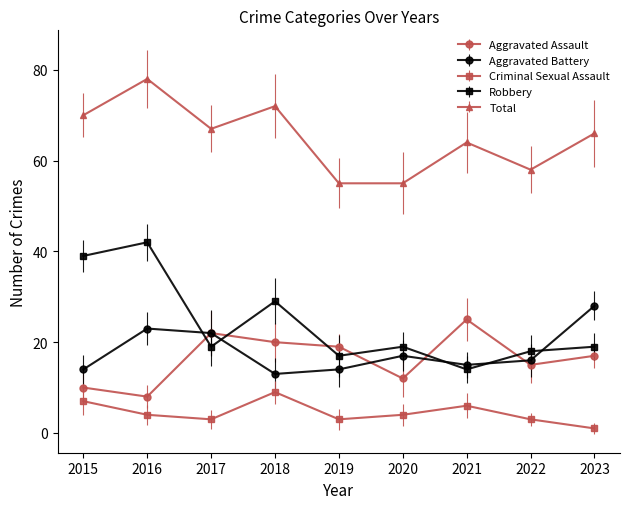

What is the difference between the maximum and minimum values in the Aggravated Assault series?

17